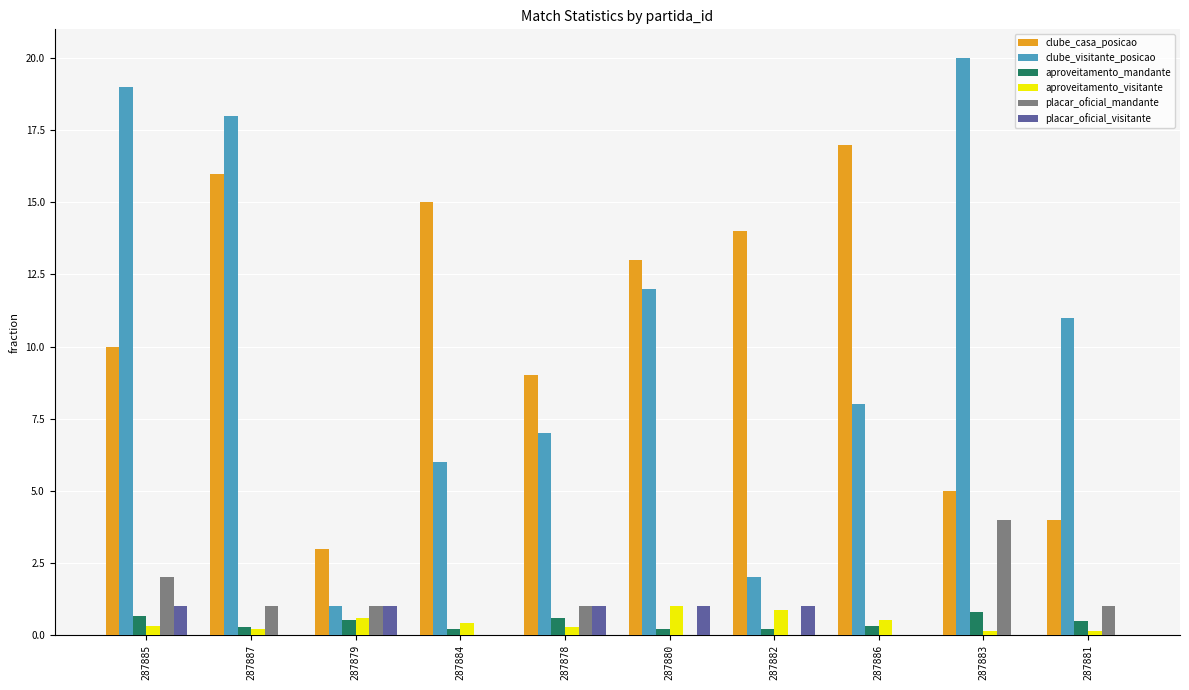

Which series changed the most between 287882 and 287886?

clube_visitante_posicao